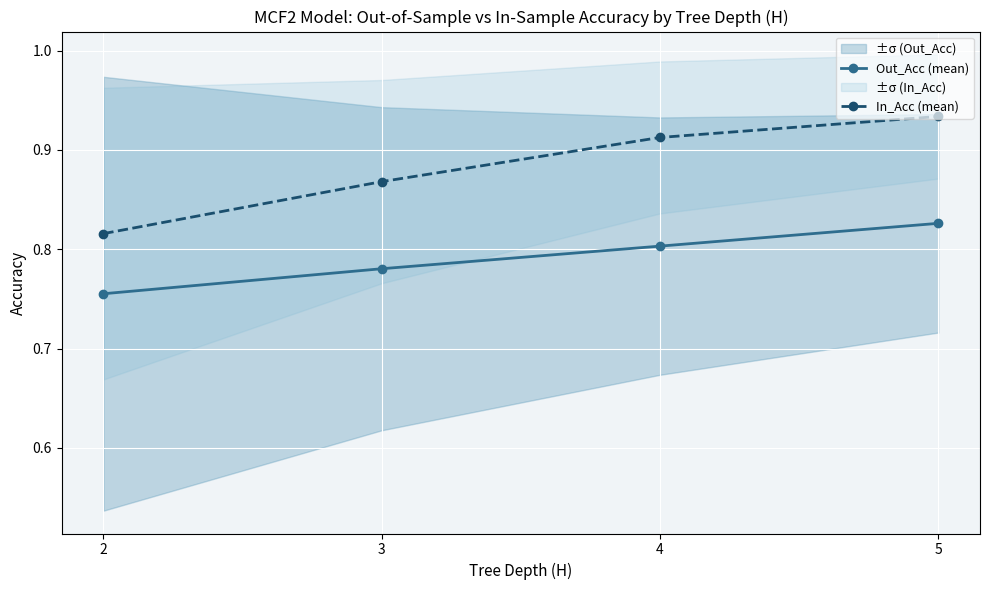

What is the difference between the Out_Acc (mean) values at 2 and 5?

0.1